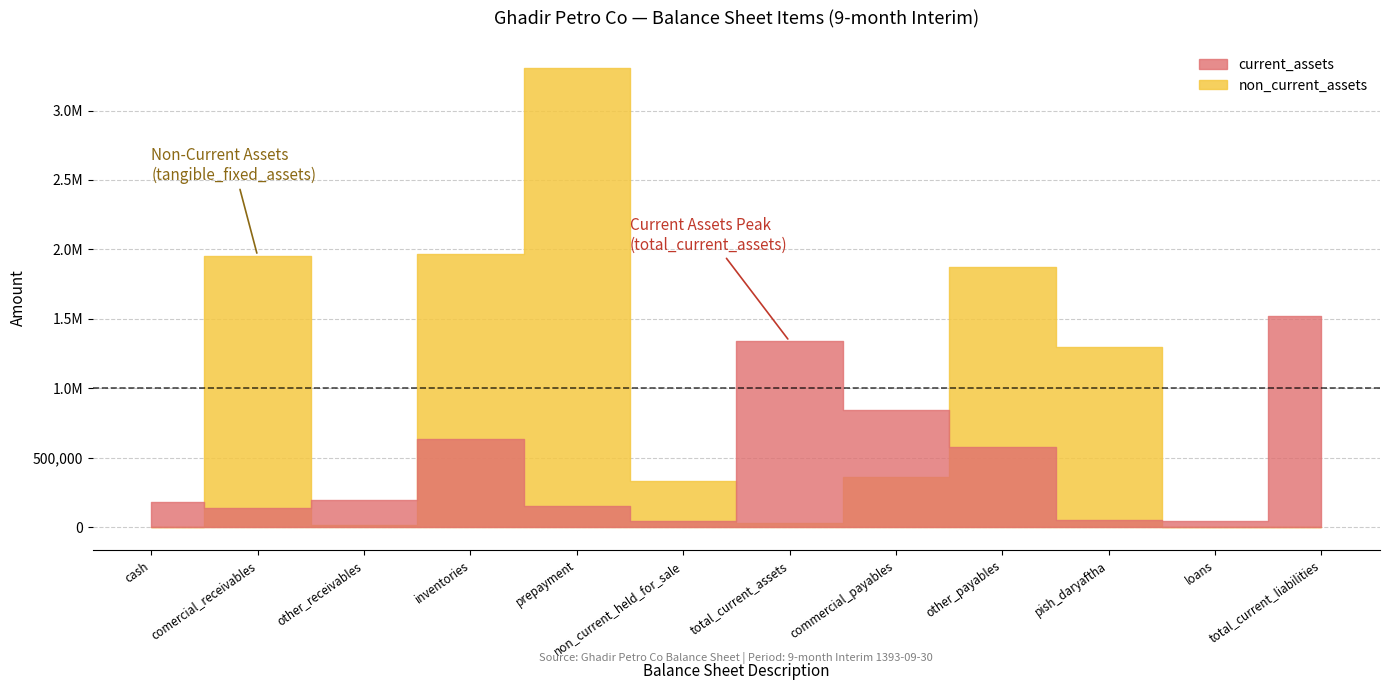

What is the approximate value of non_current_assets at cash, to the nearest 100?

800